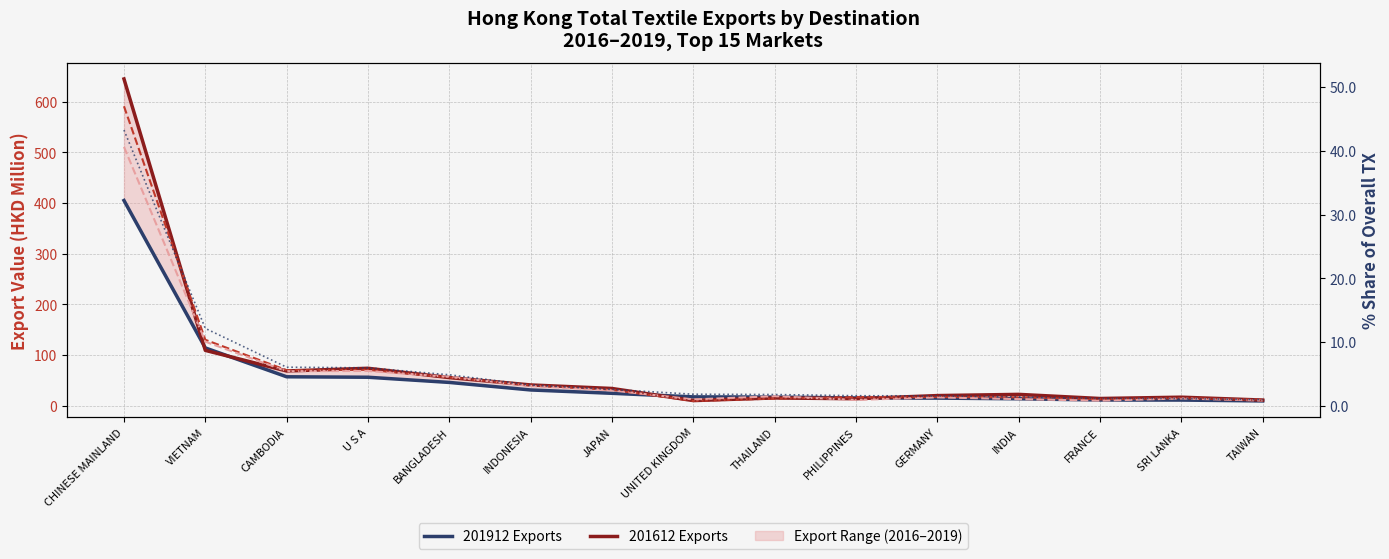

True or false: 201812 Exports has more than 2 points higher than both neighbors.

True